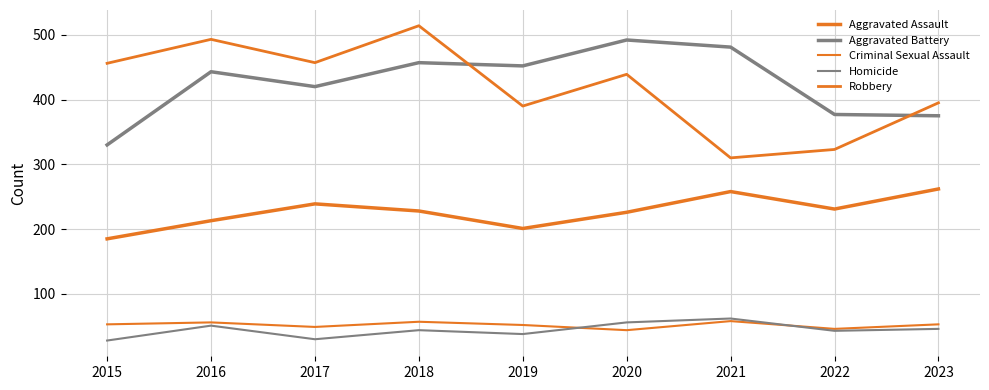

Which has a higher value, 2021 or 2023?

2023